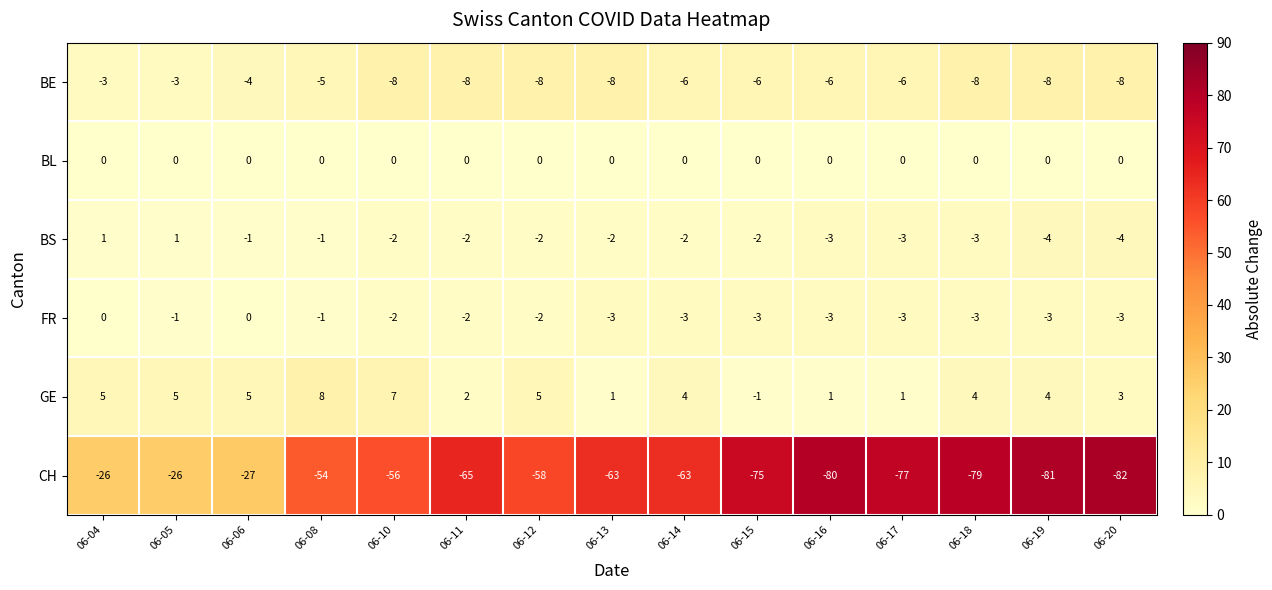

Rank the series at 06-19 from highest to lowest value.

GE, BL, FR, BS, BE, CH